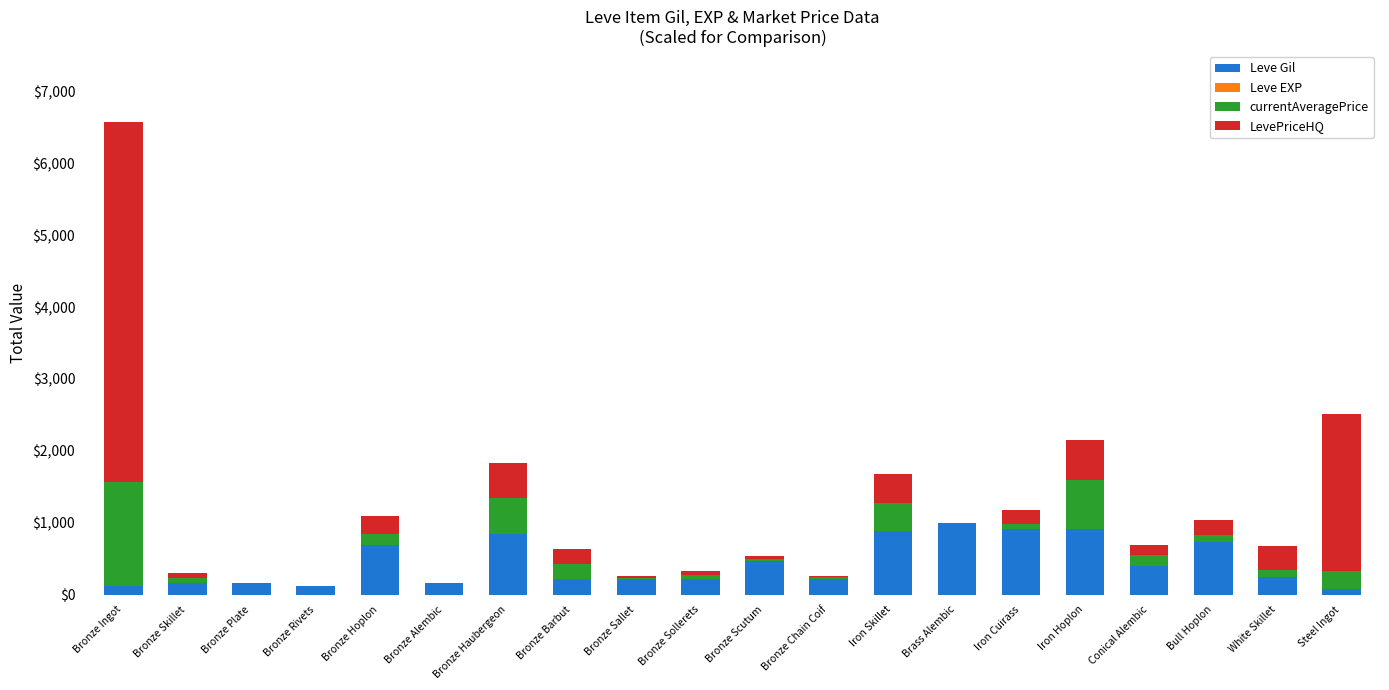

Where is Leve Gil nearest to the value 535?

Bronze Scutum